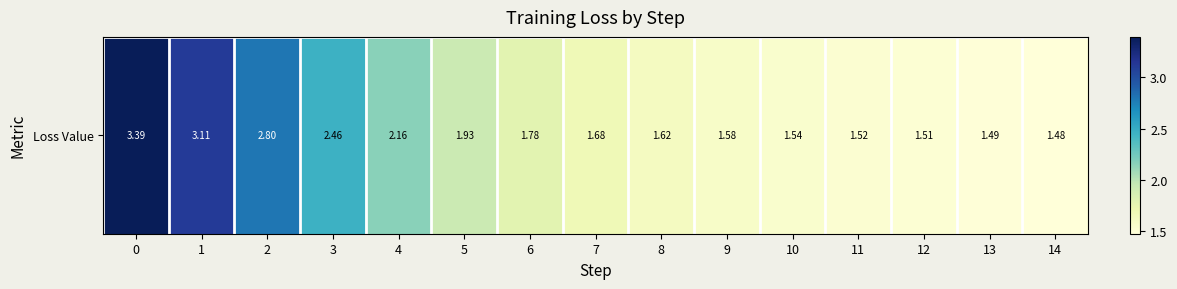

Between 4 and 1, which is larger?

1